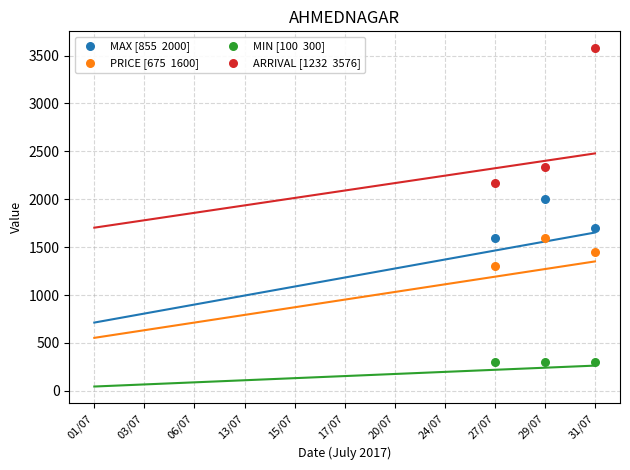

Across all series, what Y value is closest to 1938?

2000